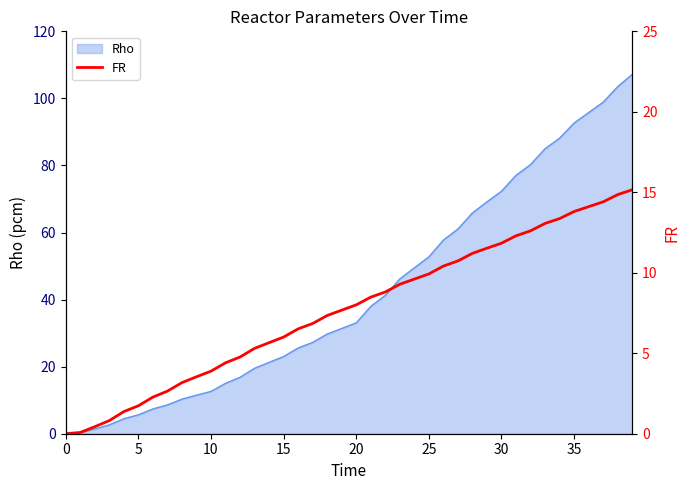

The Rho series shows 120.0 at 30. True or false?

False